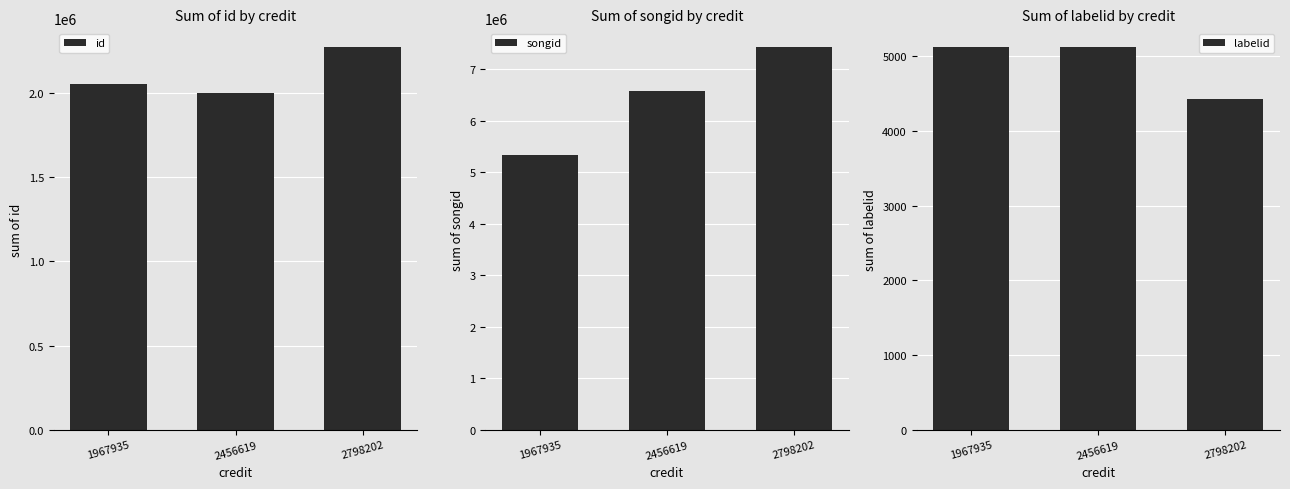

Reading right to left, list all the values displayed in this chart.

id: 2271642	2001216	2053742
songid: 7423395	6572367	5342322
labelid: 4431	5115	5115